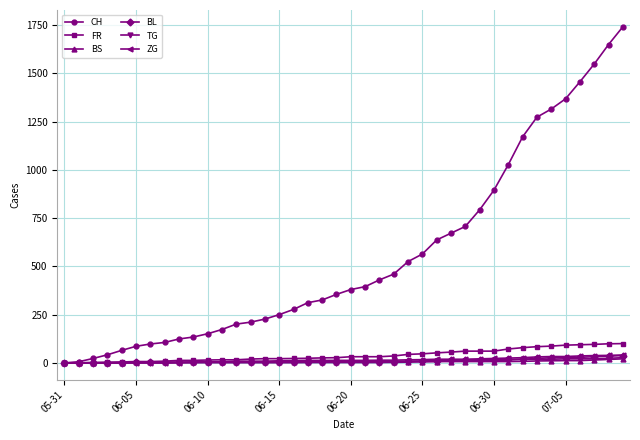

Which series has the largest total across all categories?

CH